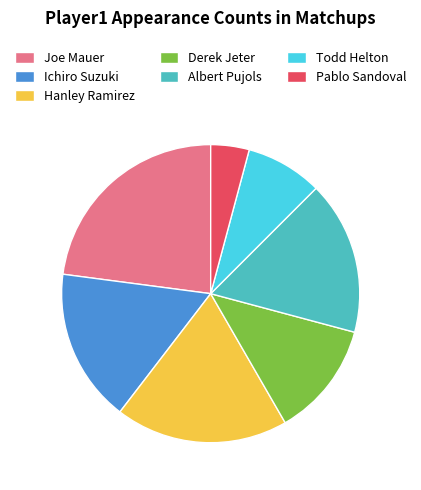

The Todd Helton slice represents 1% of the pie. True or false?

False